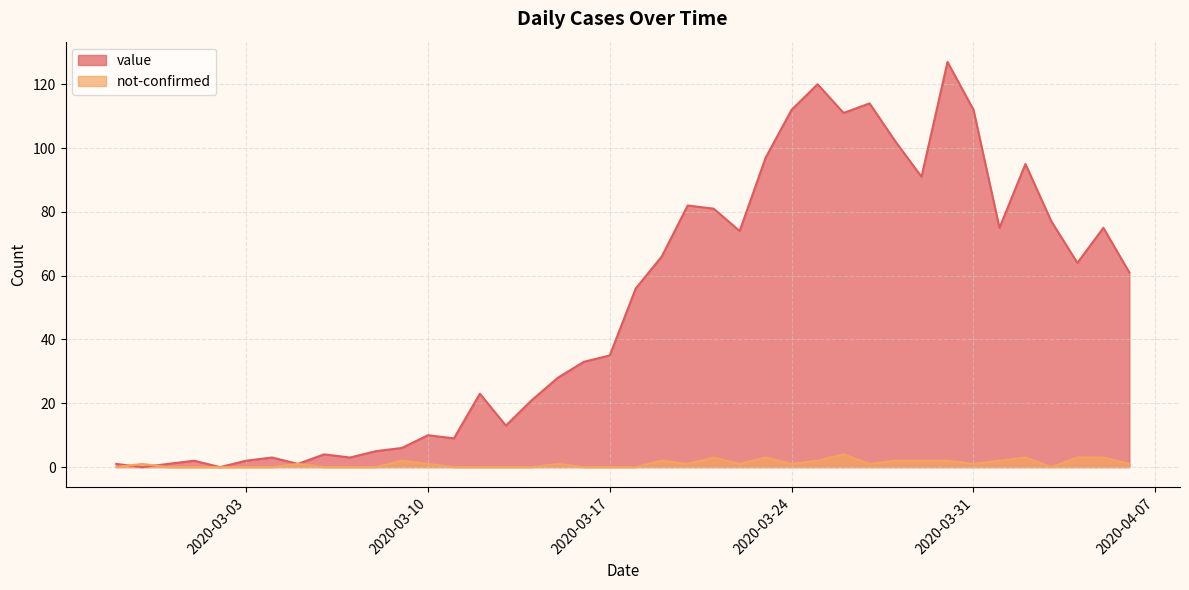

What is the label of the 30th point from the left?

2020-03-27